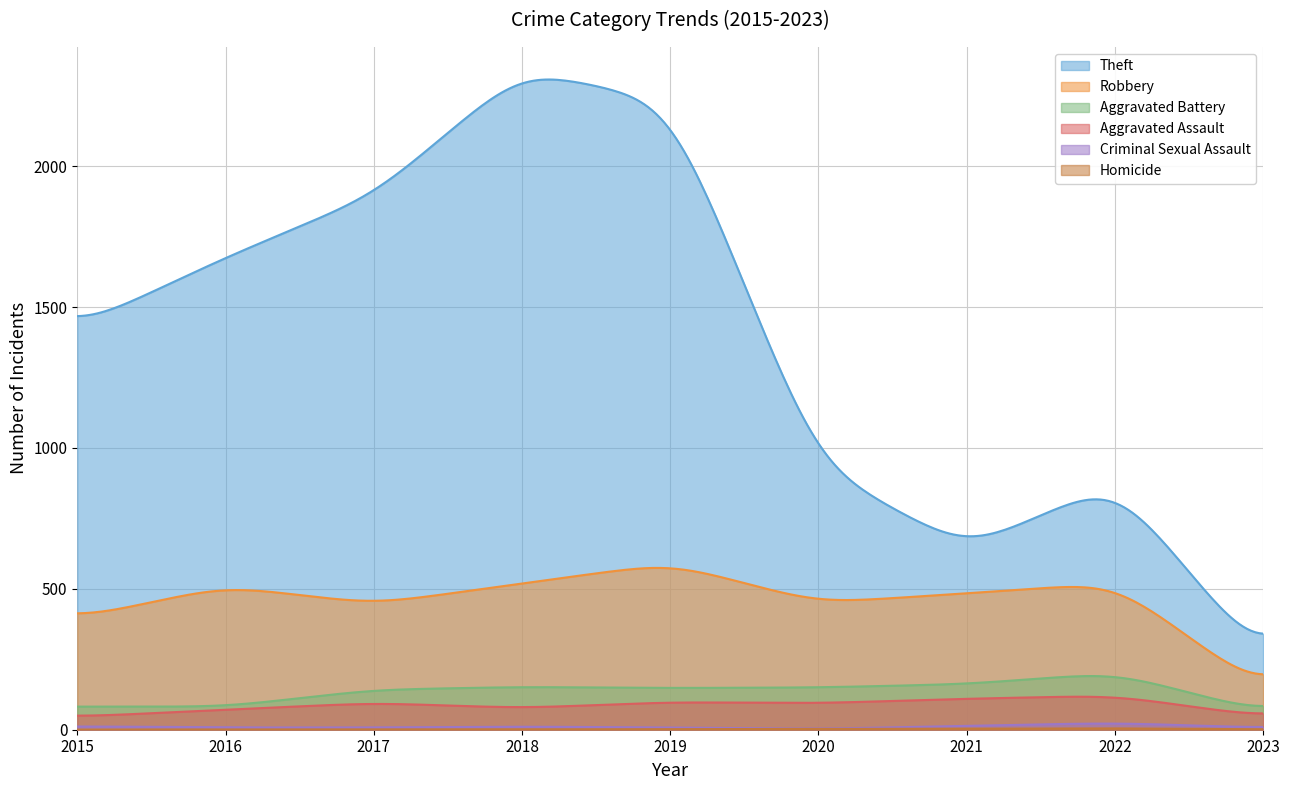

Is it true that Homicide equals 1 at 2018?

False